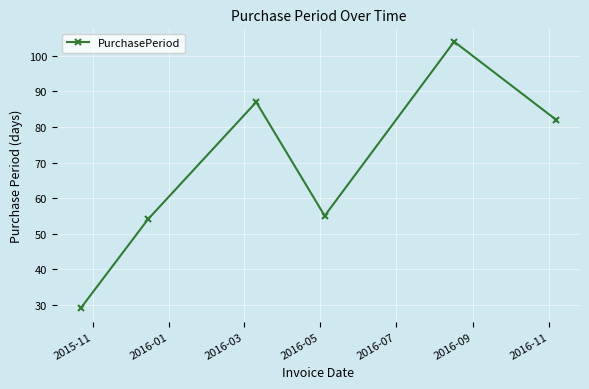

How many series are shown in this chart?

1